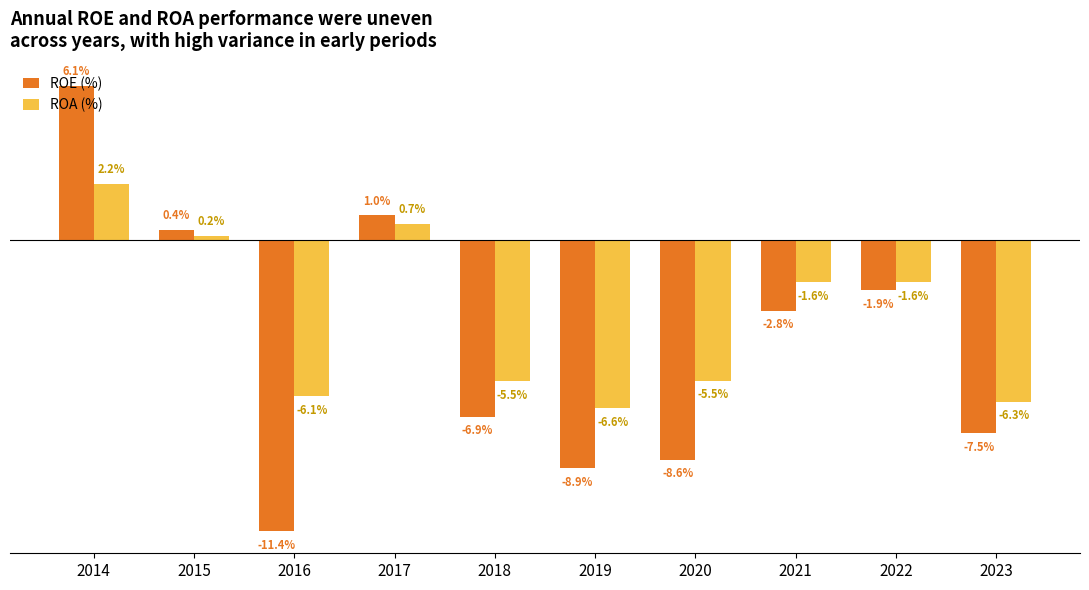

Rank the series by their maximum value, from lowest to highest.

ROA (%), ROE (%)